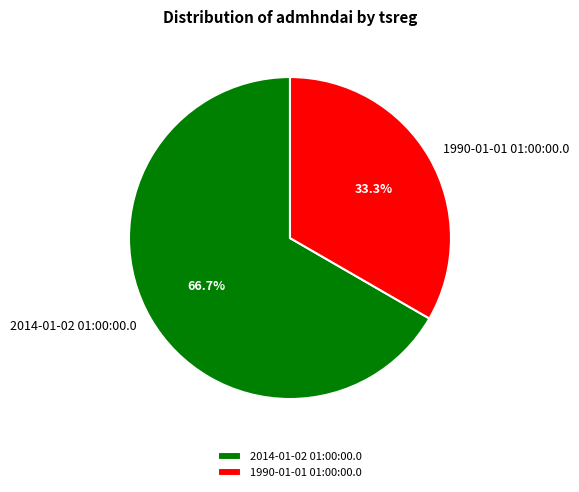

To the nearest percent, what portion does 2014-01-02 01:00:00.0 represent?

67%